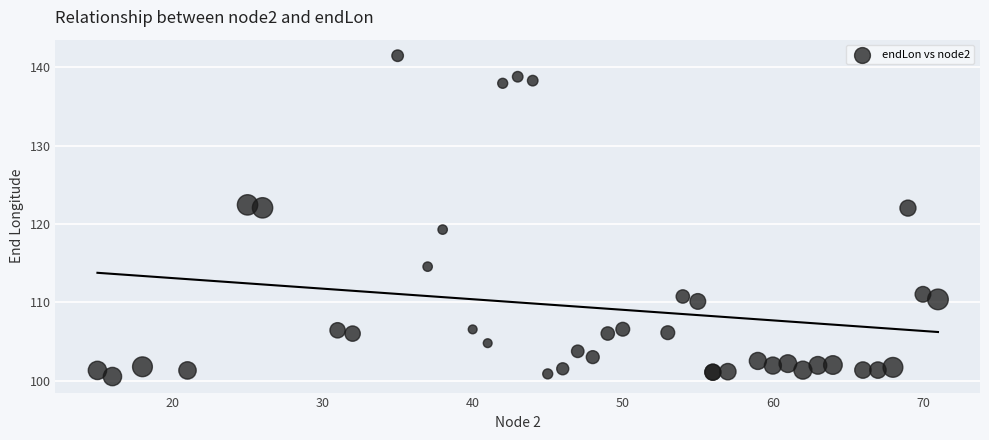

What Y value in the scatter plot is closest to 120?

119.3